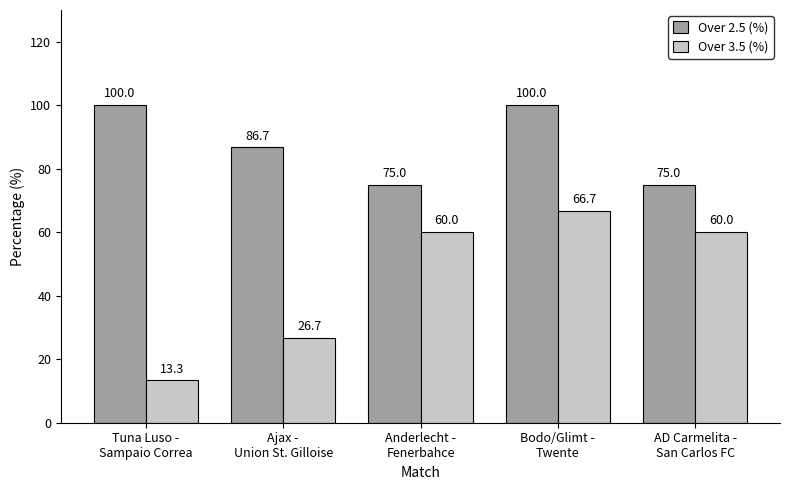

Reading left to right, extract all data points from this chart.

Over 2.5 (%): 100.0	86.7	75.0	100.0	75.0
Over 3.5 (%): 13.3	26.7	60.0	66.7	60.0